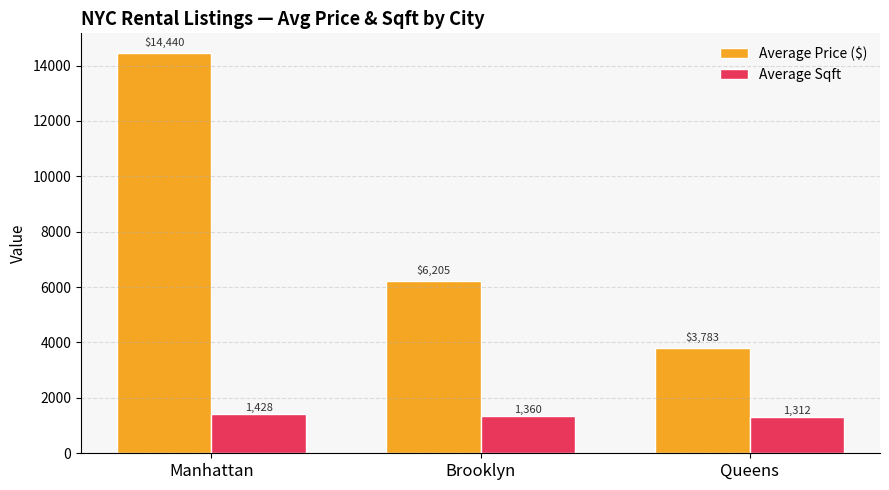

Which category has the highest value in the Average Sqft series?

Manhattan